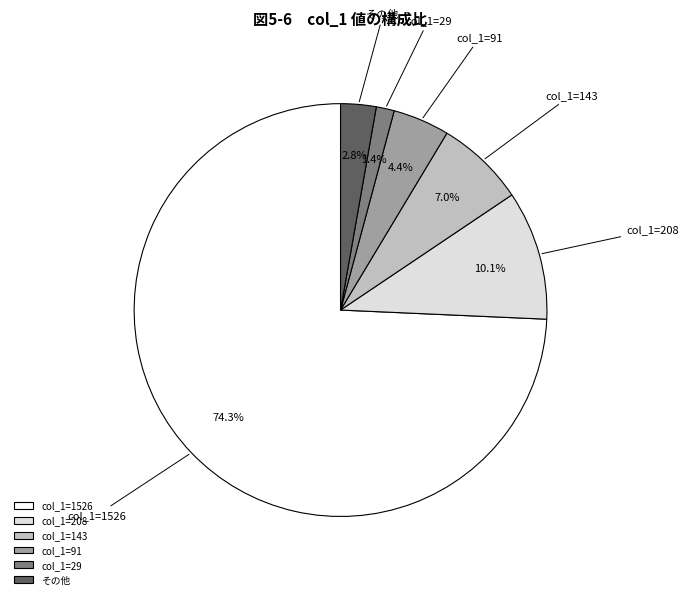

What portion of the pie excludes col_1=208?

89.9%